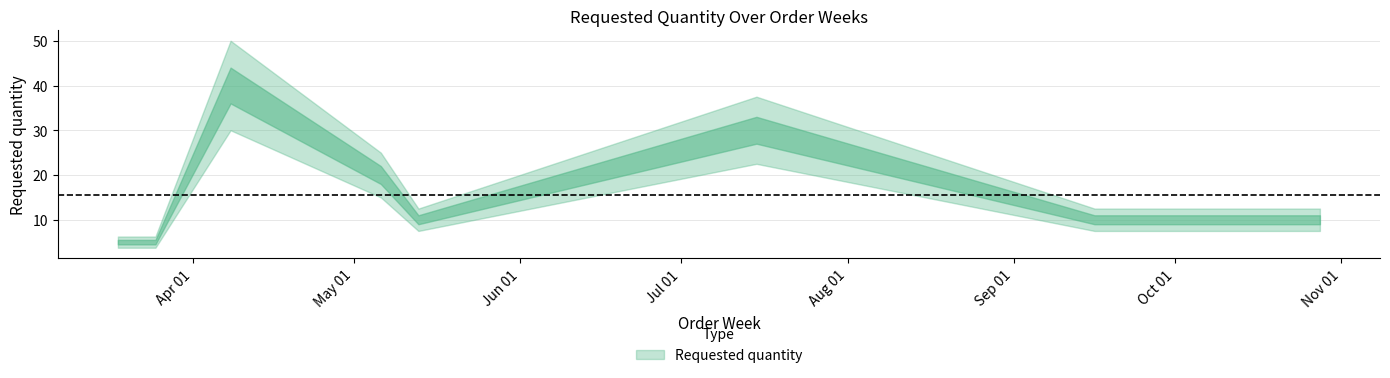

Reading left to right, list all the values displayed in this chart.

5	5	40	20	10	30	10	10	10